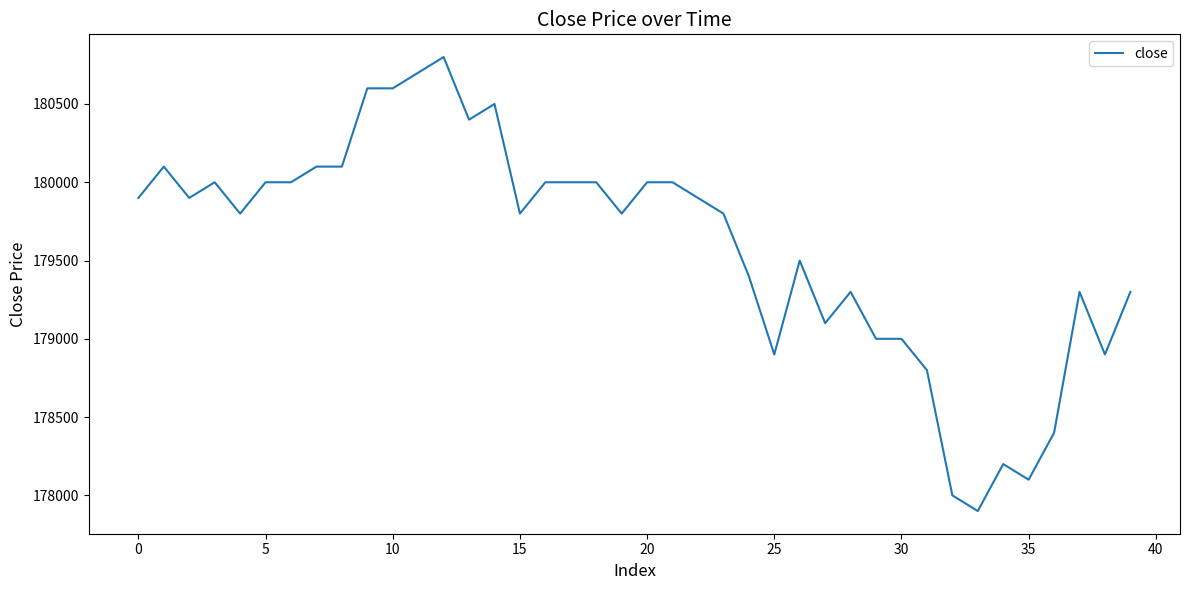

Reading right to left, what are all the values shown in this chart?

179300	178900	179300	178400	178100	178200	177900	178000	178800	179000	179000	179300	179100	179500	178900	179400	179800	179900	180000	180000	179800	180000	180000	180000	179800	180500	180400	180800	180700	180600	180600	180100	180100	180000	180000	179800	180000	179900	180100	179900